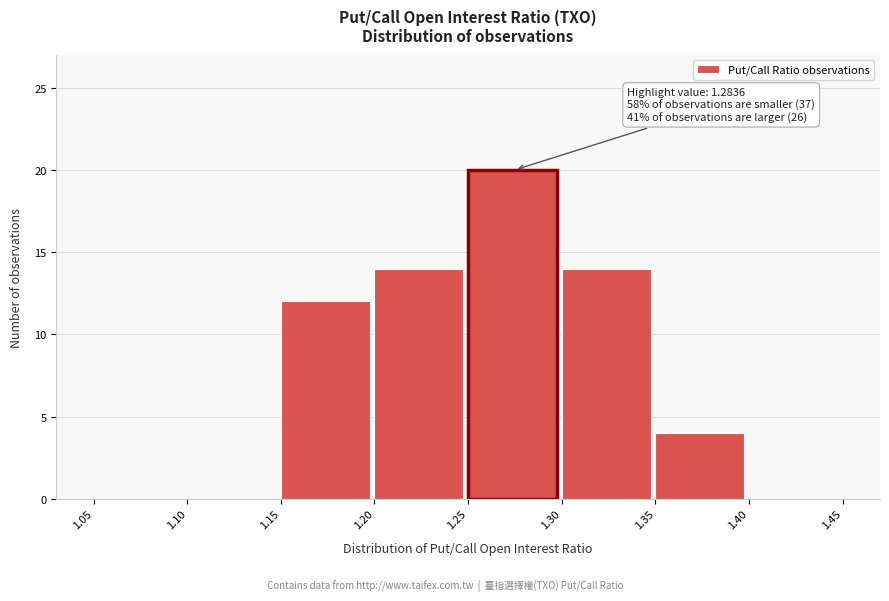

Which range on the x-axis has the tallest bar?

1.25 to 1.30